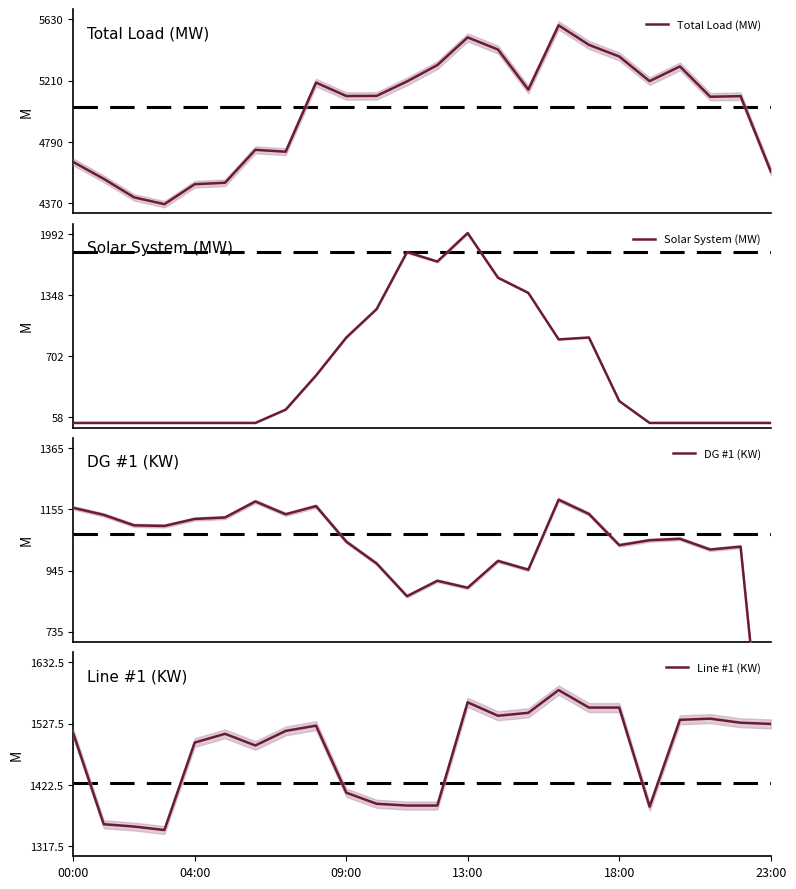

What is the highest value of the Total Load (MW) series?

5590